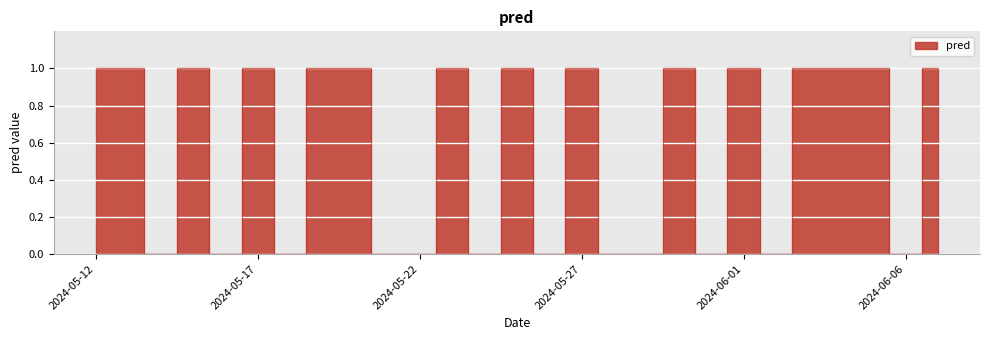

What is the ratio of the value at 2024-06-05 to the value at 2024-05-17?

1.0